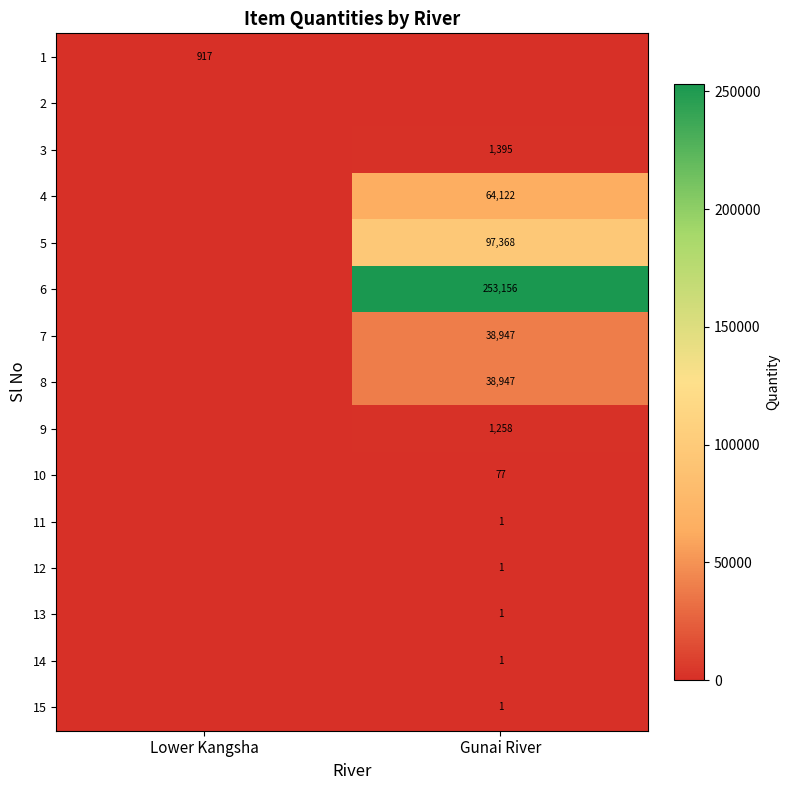

The value of 6 at Gunai River is 253156. True or false?

True